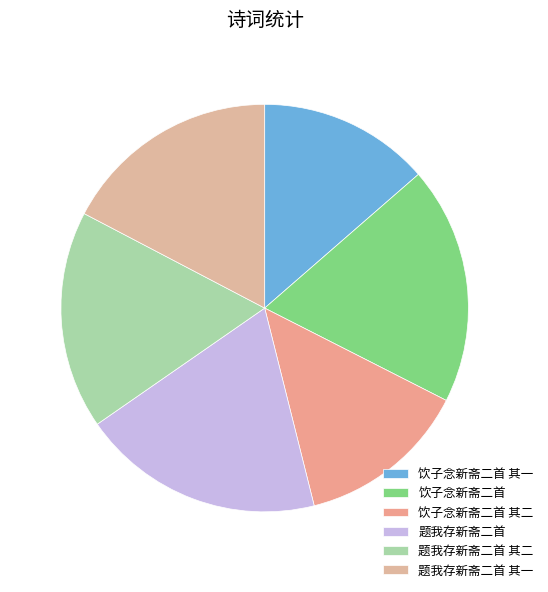

To the nearest percent, what is the difference between the largest and smallest slice percentages?

6%